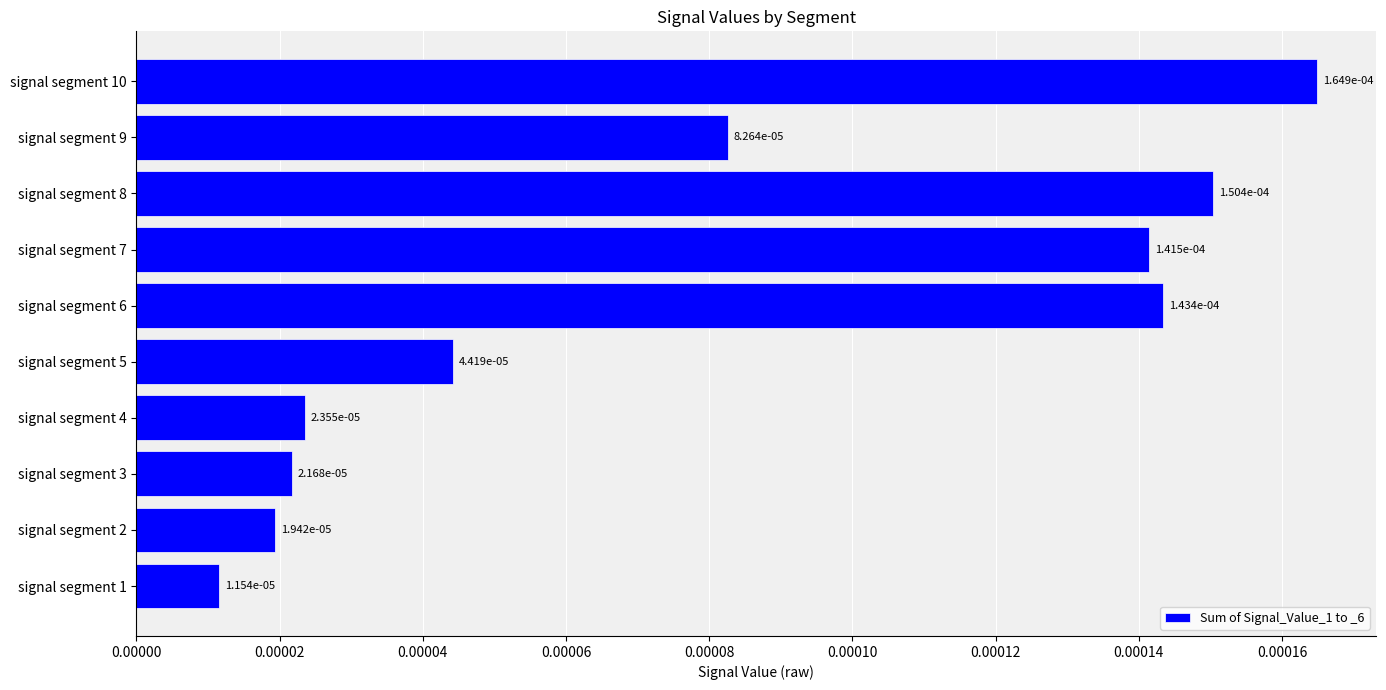

How many data points does each series have?

10